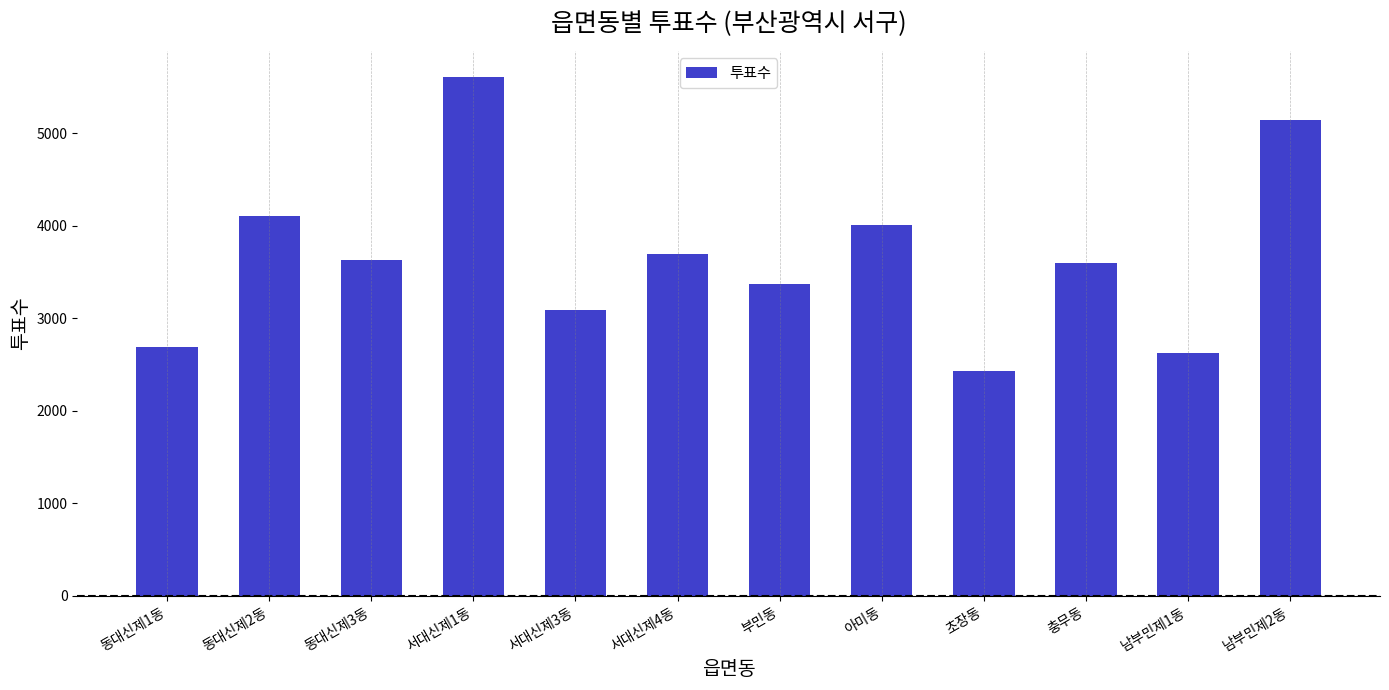

What is the label of the 11th bar from the right?

동대신제2동